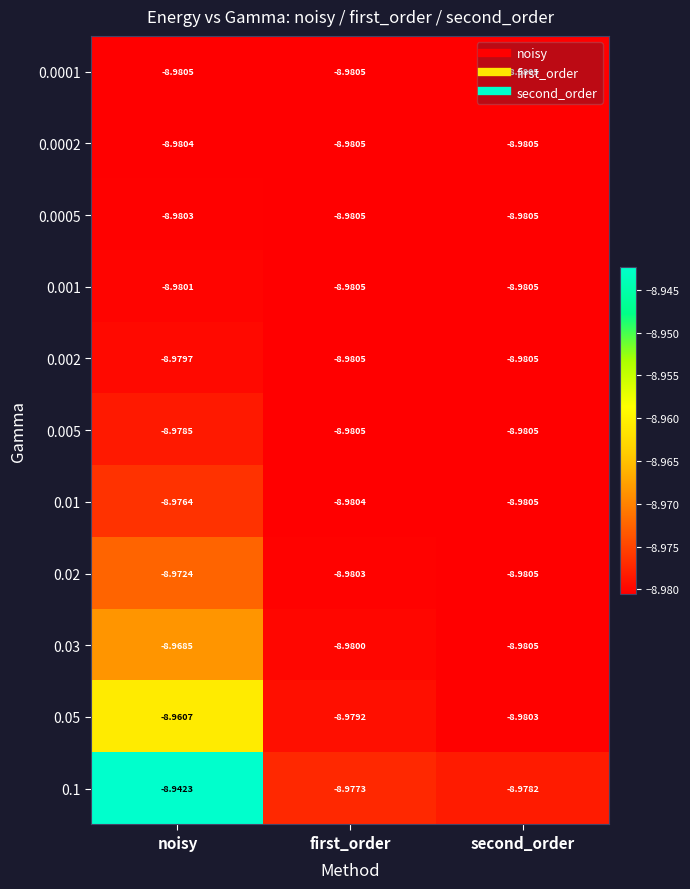

Rank the categories by 0.05 value from lowest to highest.

second_order, first_order, noisy